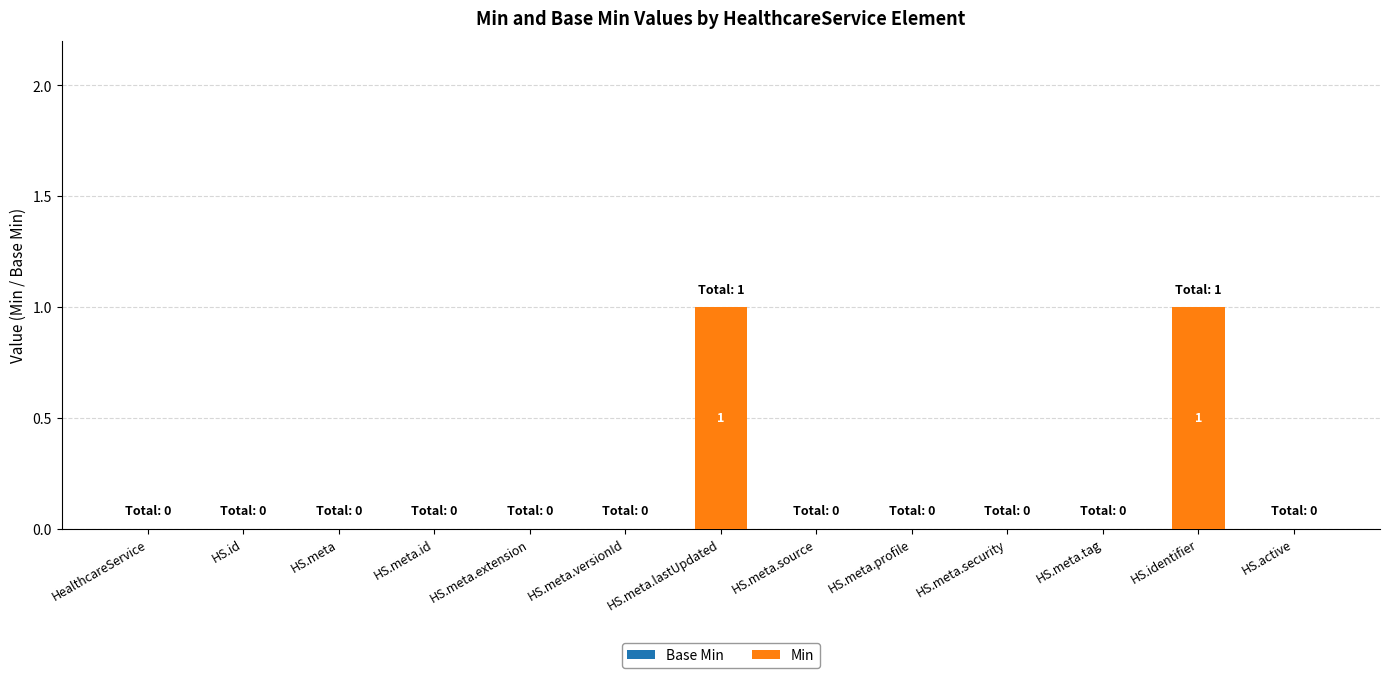

The chart shows a value of -1 at HS.meta.id. True or false?

False